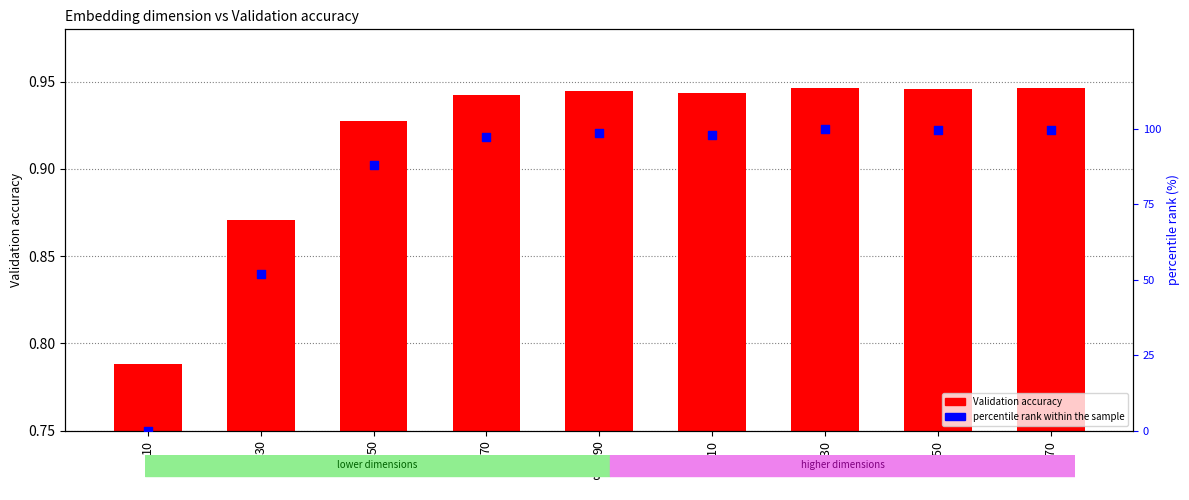

Which series has the largest total across all categories?

percentile rank within the sample